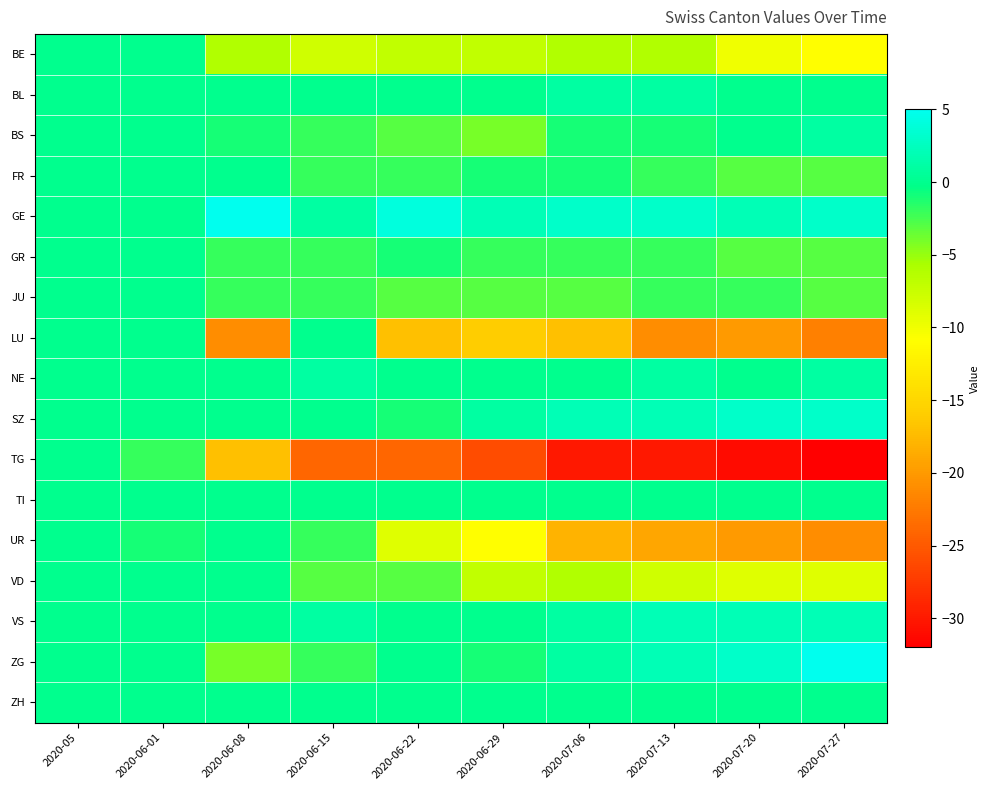

What is the total value across all series at 2020-07-13?

-80